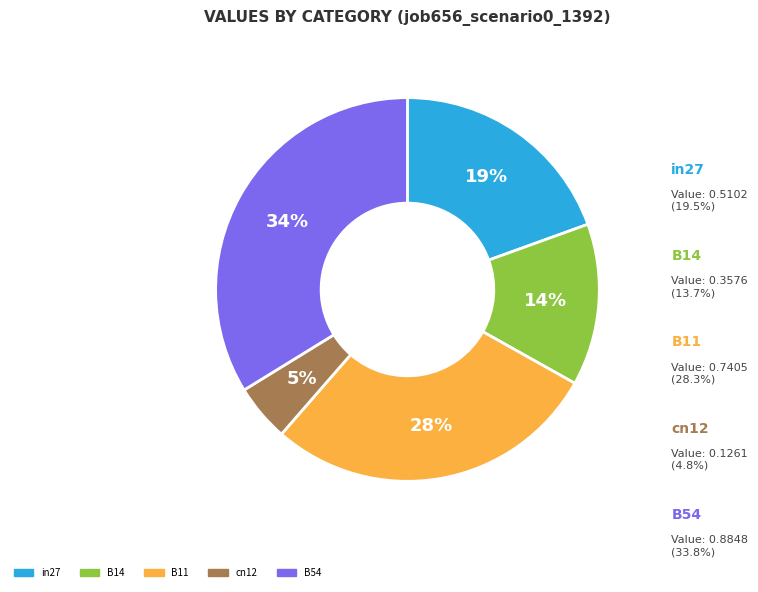

Is there any slice that represents more than half of the pie?

No